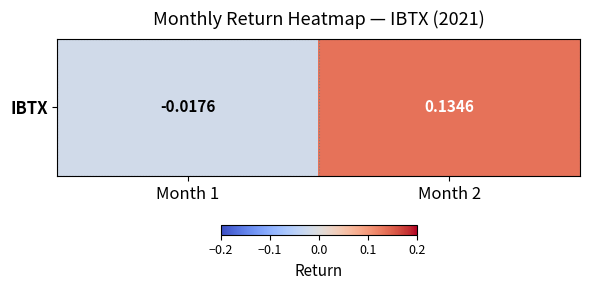

Where does the data first go above 0?

Month 2